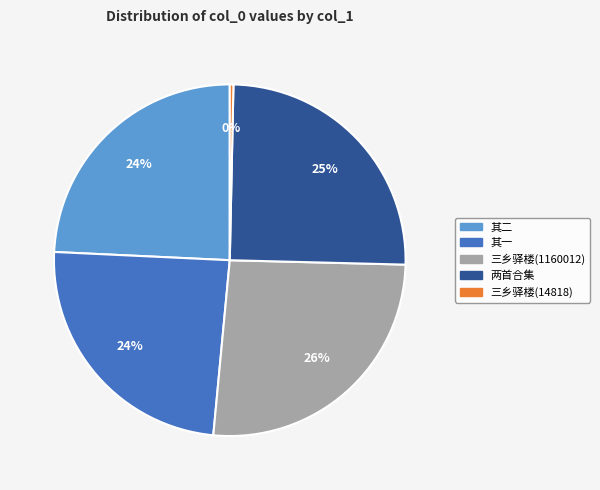

Does any single category account for the majority?

No